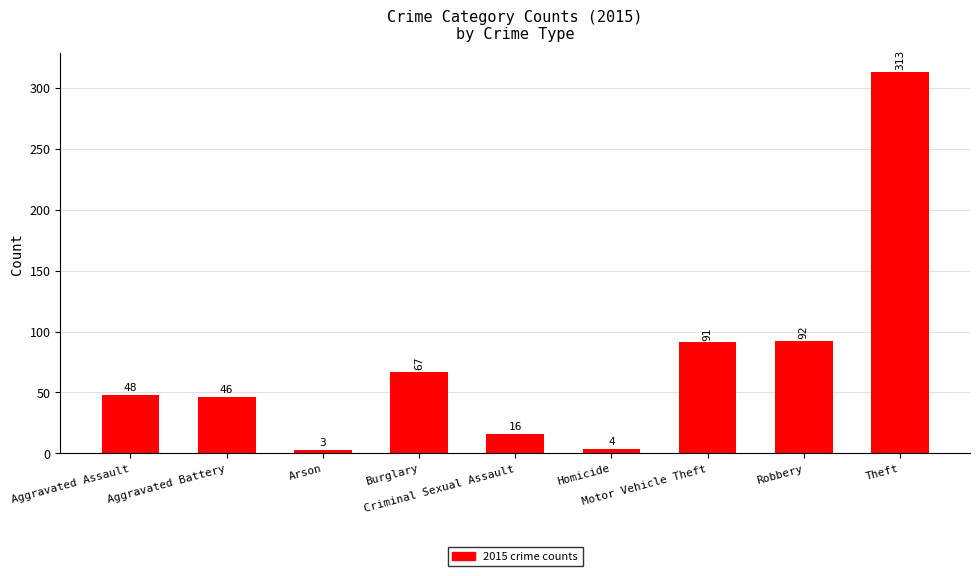

What is the minimum value shown in the chart?

3